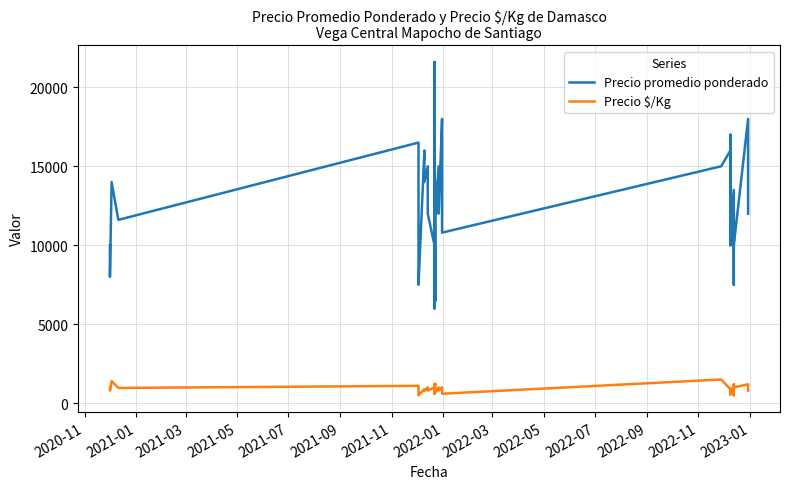

True or false: Precio promedio ponderado has more than 1 interior local peaks.

True